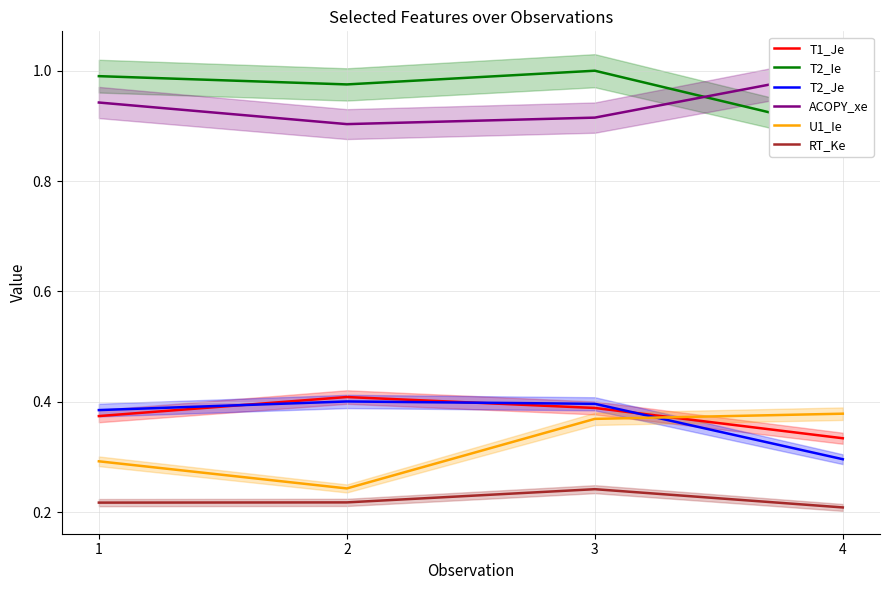

What is the difference between the highest and lowest values at 1?

0.8